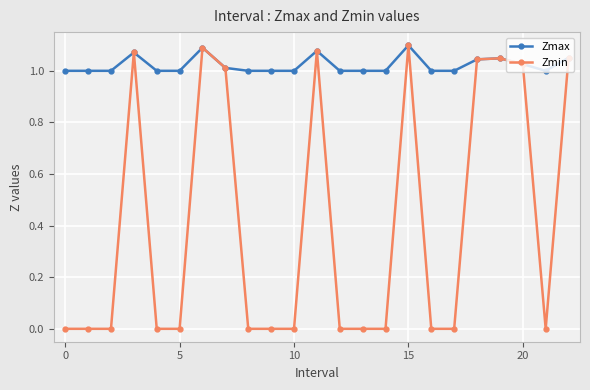

Which series has the widest spread of values?

Zmin